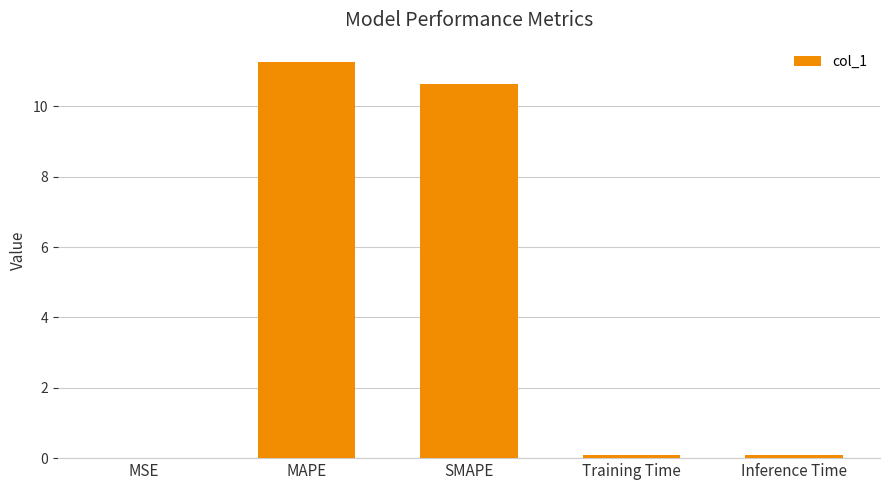

What value does the data have at Training Time?

0.1